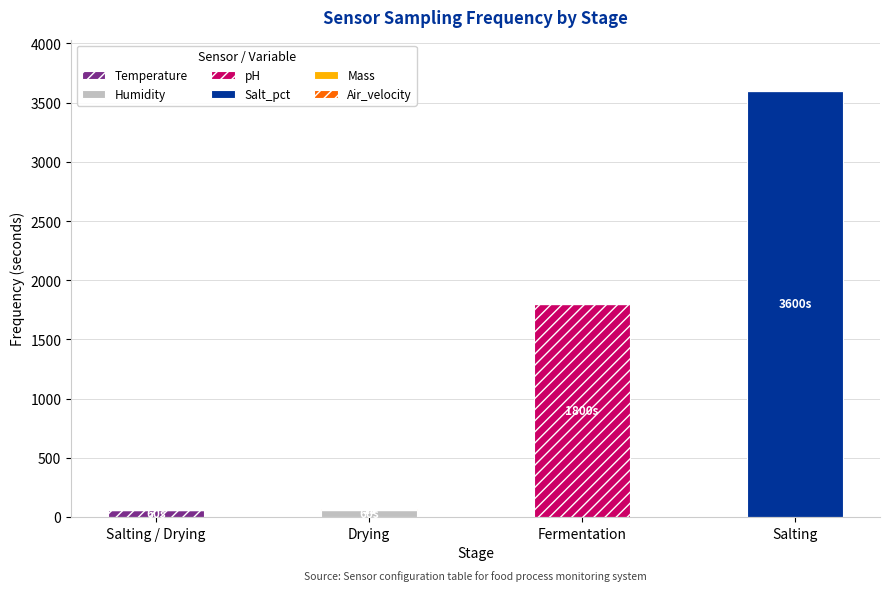

At which category is the sum across all series the highest?

Salting